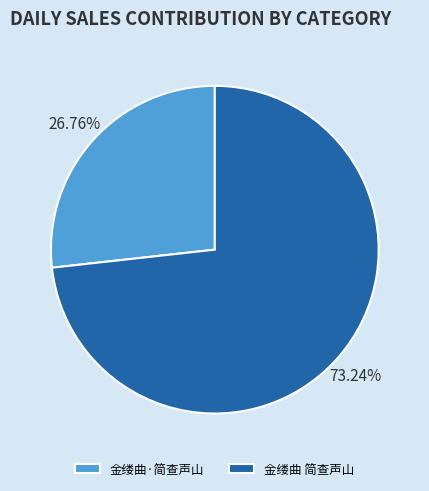

Which category has the biggest portion of the pie?

金缕曲 简查声山